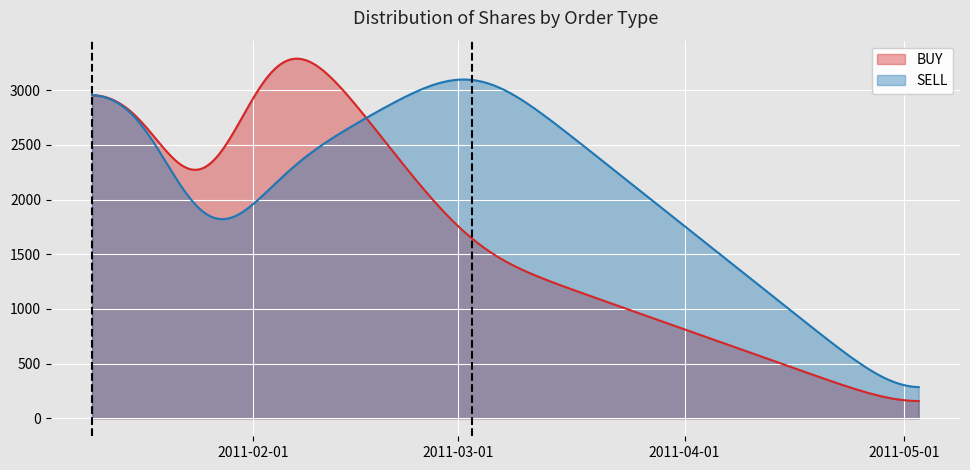

Which series has the widest spread of values?

BUY